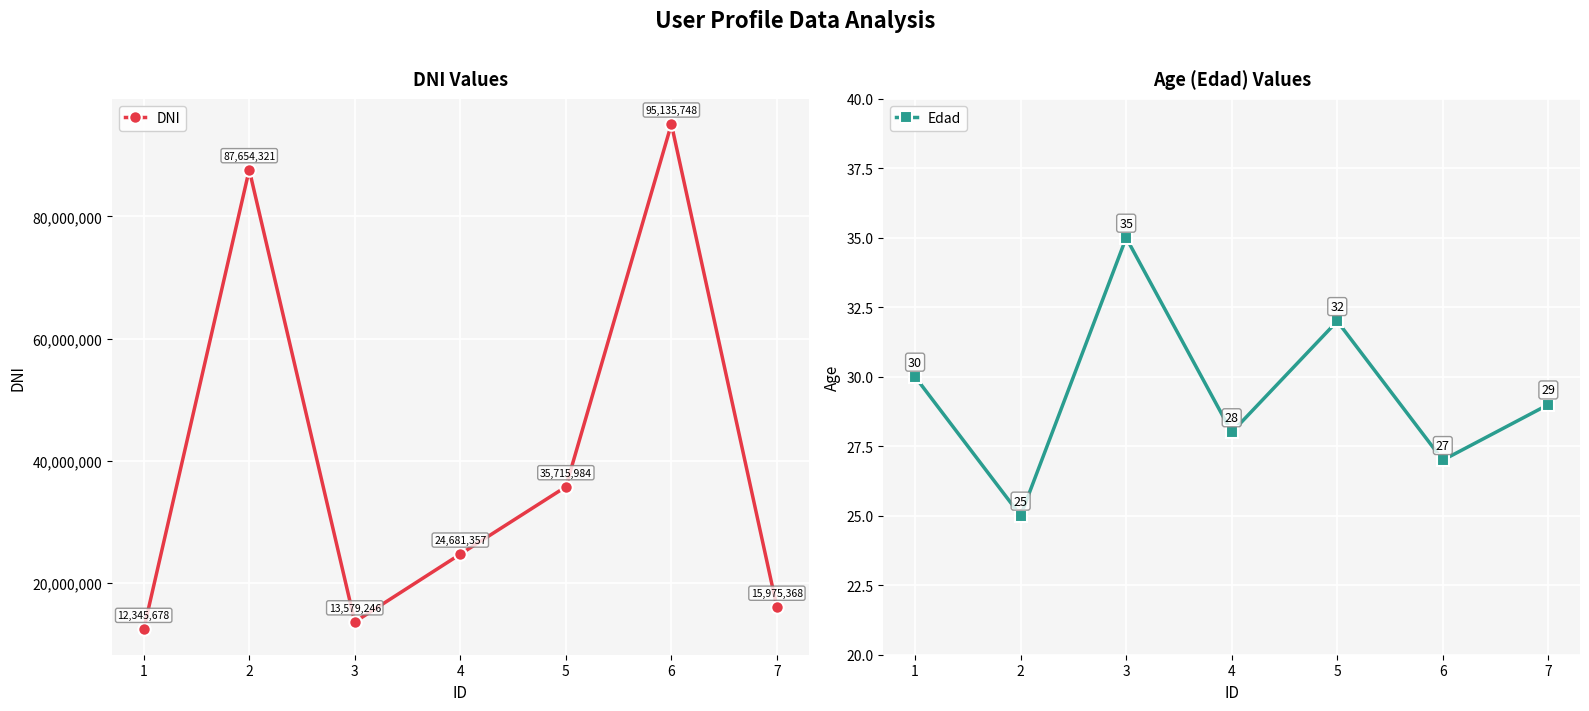

In DNI, how many points are higher than both neighbors (excluding endpoints)?

2